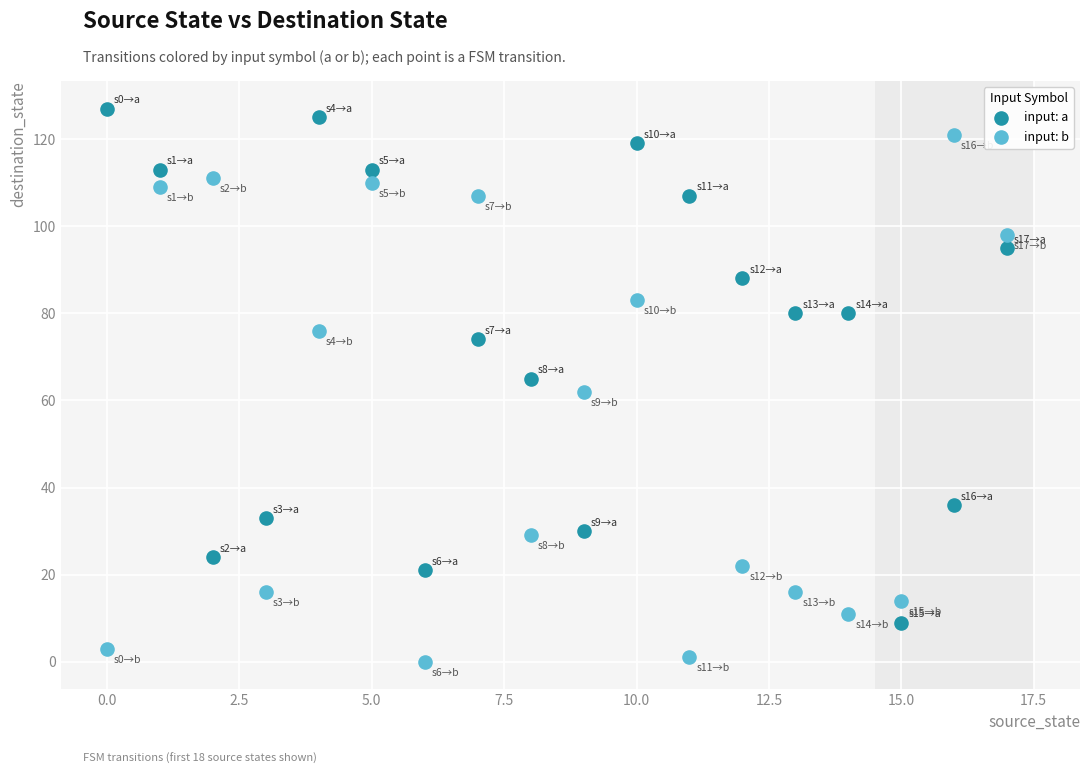

Which series has the largest Y range (max minus min)?

input: b